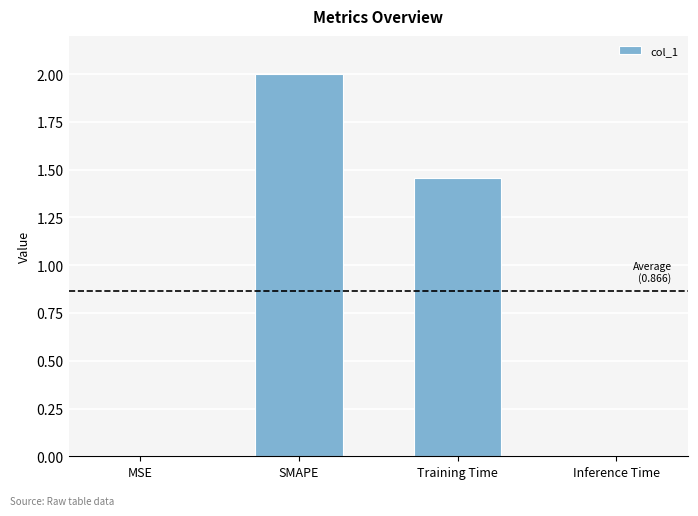

Between Training Time and Inference Time, which is larger?

Training Time